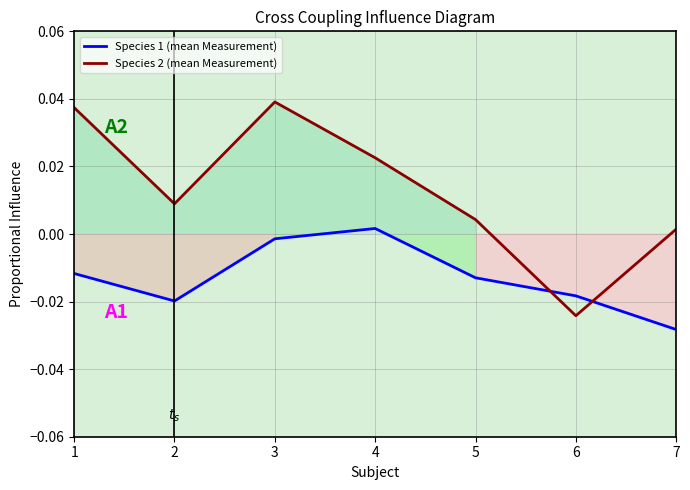

Is this an area chart (filled region under the line)?

No